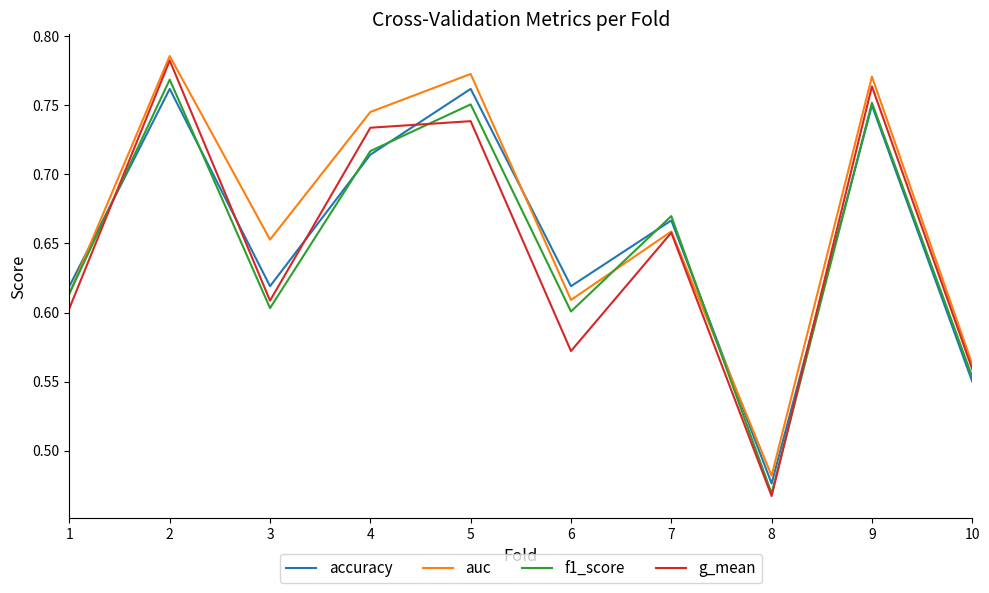

True or false: accuracy and auc intersect in this chart.

True